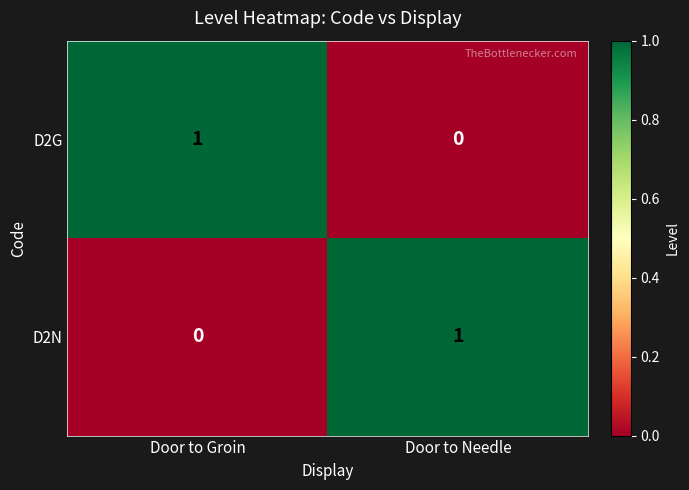

Reading left to right, list all the values displayed in this chart.

D2G: Door to Groin=1	Door to Needle=0
D2N: Door to Groin=0	Door to Needle=1